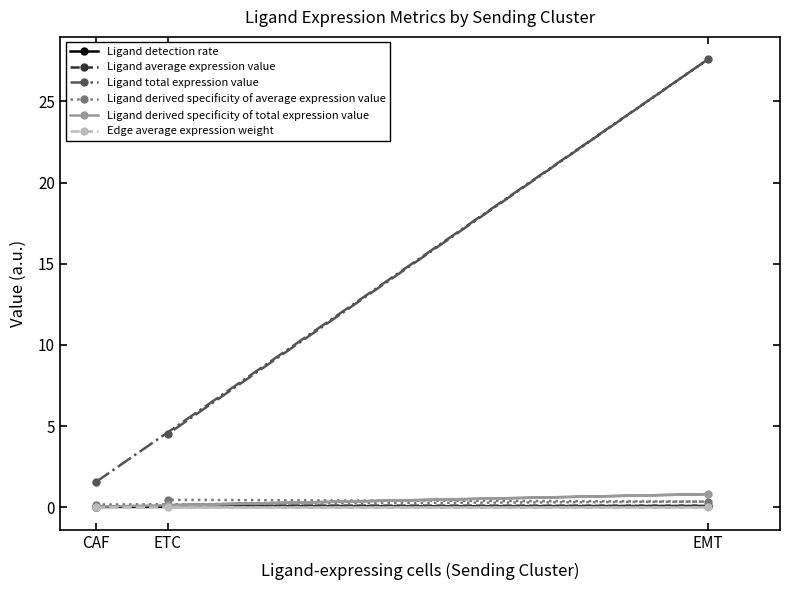

What is the average value of the Ligand derived specificity of total expression value series?

0.3